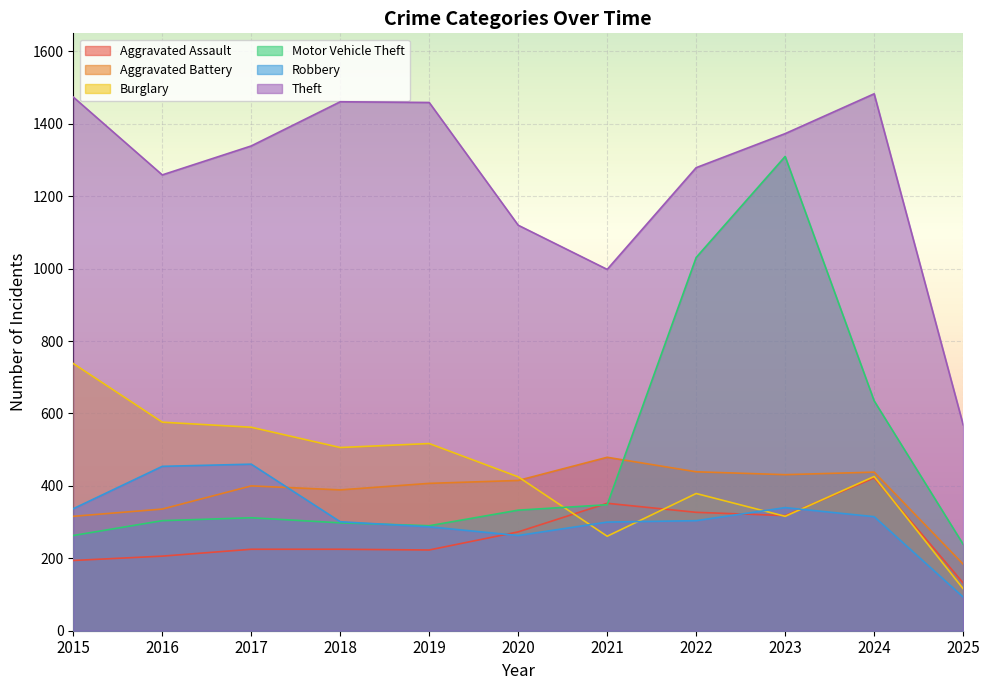

Is it true that Motor Vehicle Theft equals 304 at 2016?

True